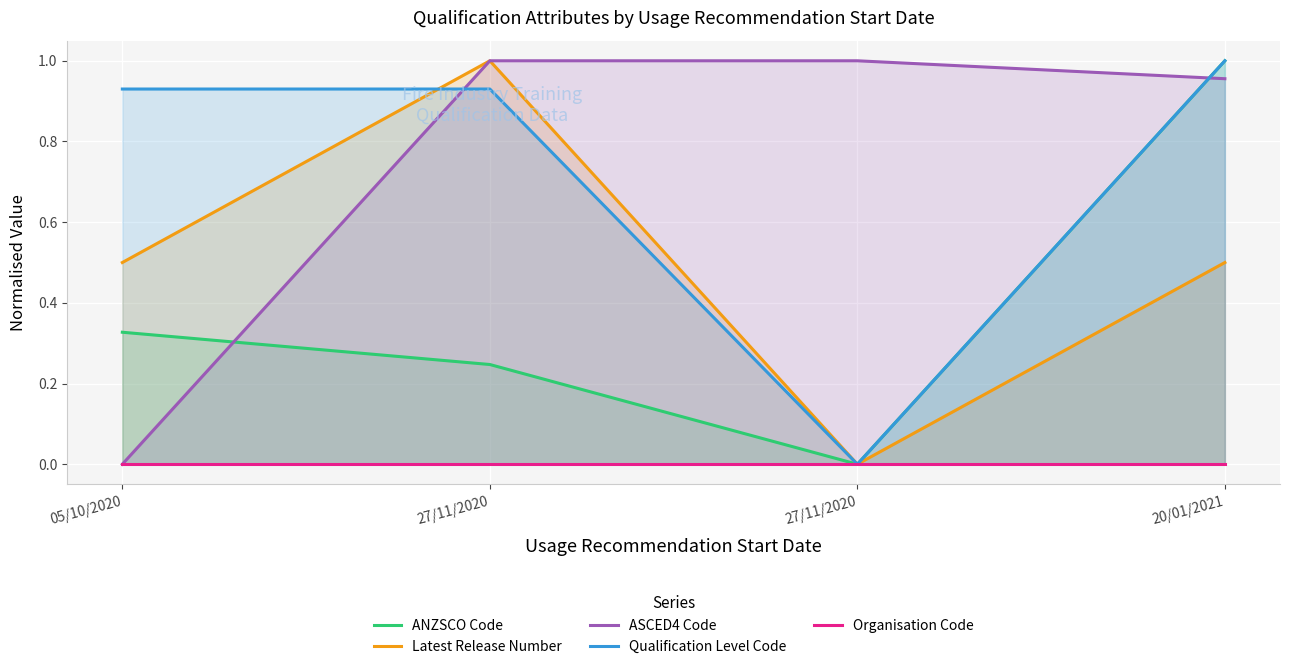

True or false: ANZSCO Code and Qualification Level Code cross at least once.

False